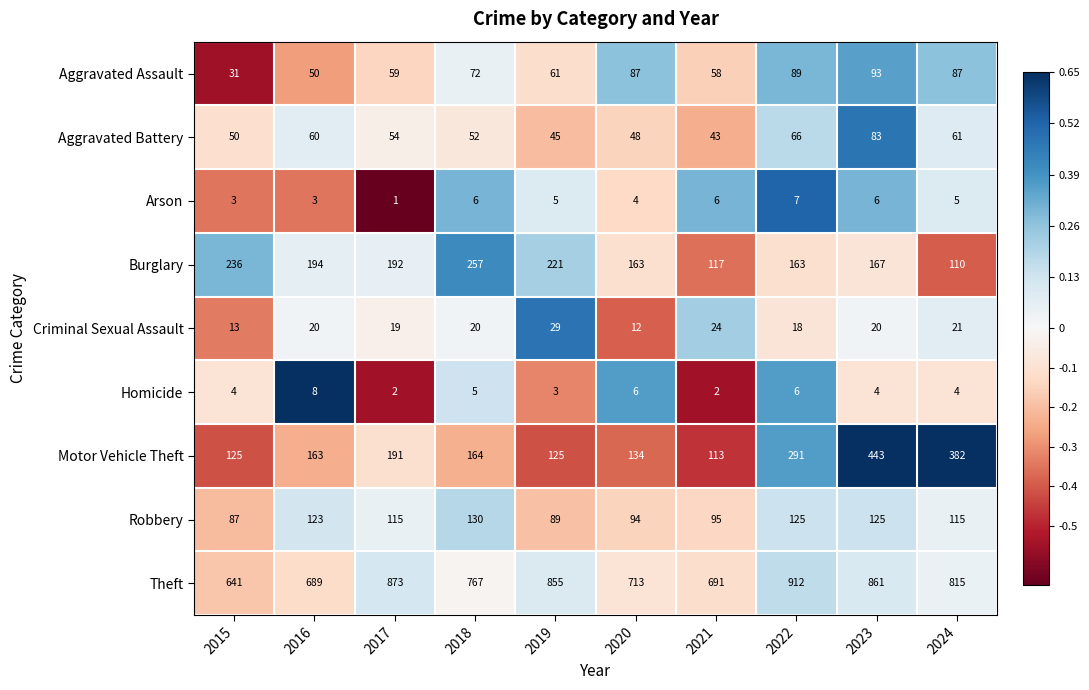

How many data points does each series have?

10